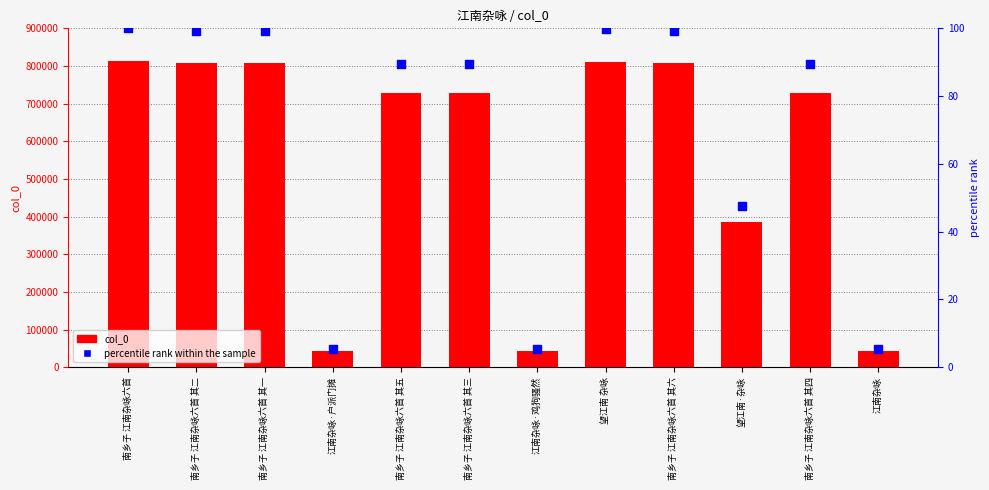

Which series contains the lowest Y value?

percentile rank within the sample